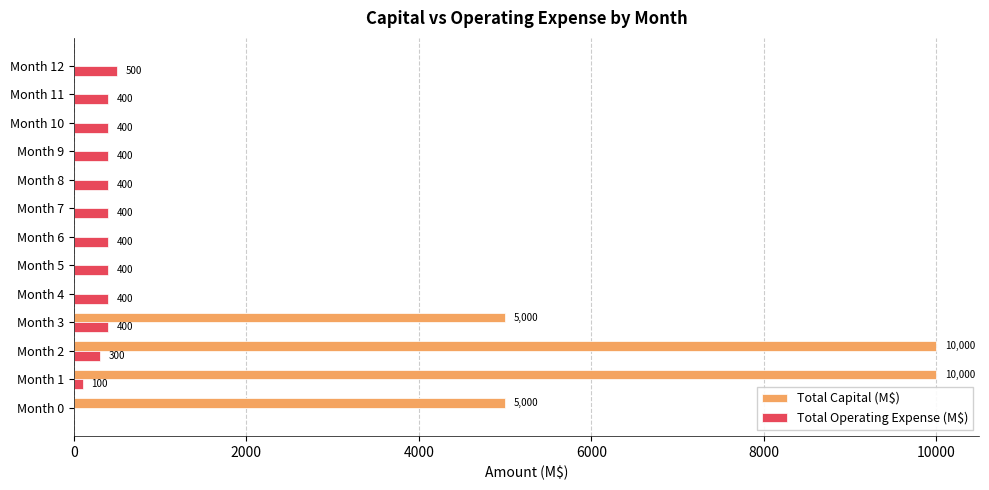

At which category is the sum across all series the highest?

Month 2